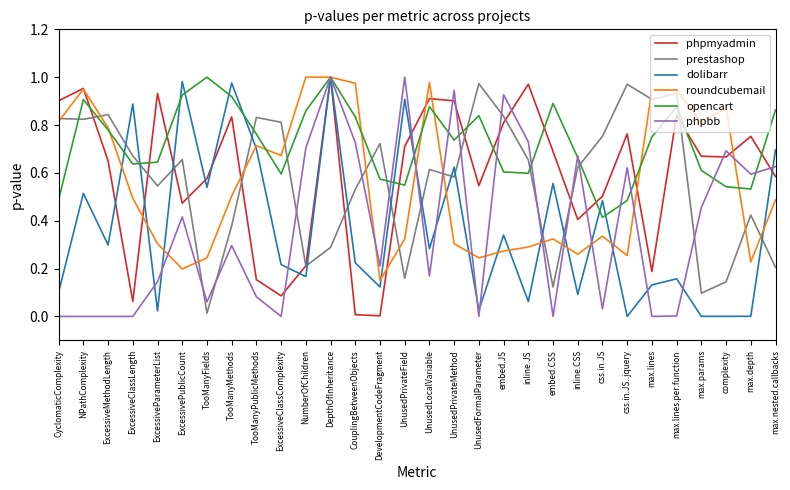

Where is the first local maximum for prestashop?

ExcessiveMethodLength